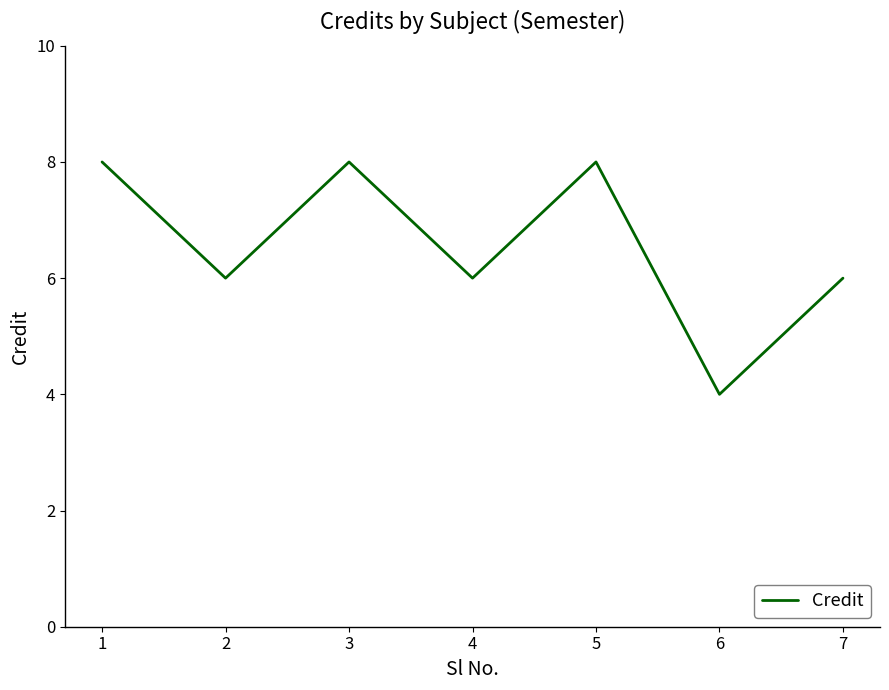

Reading right to left, extract all data points from this chart.

6	4	8	6	8	6	8